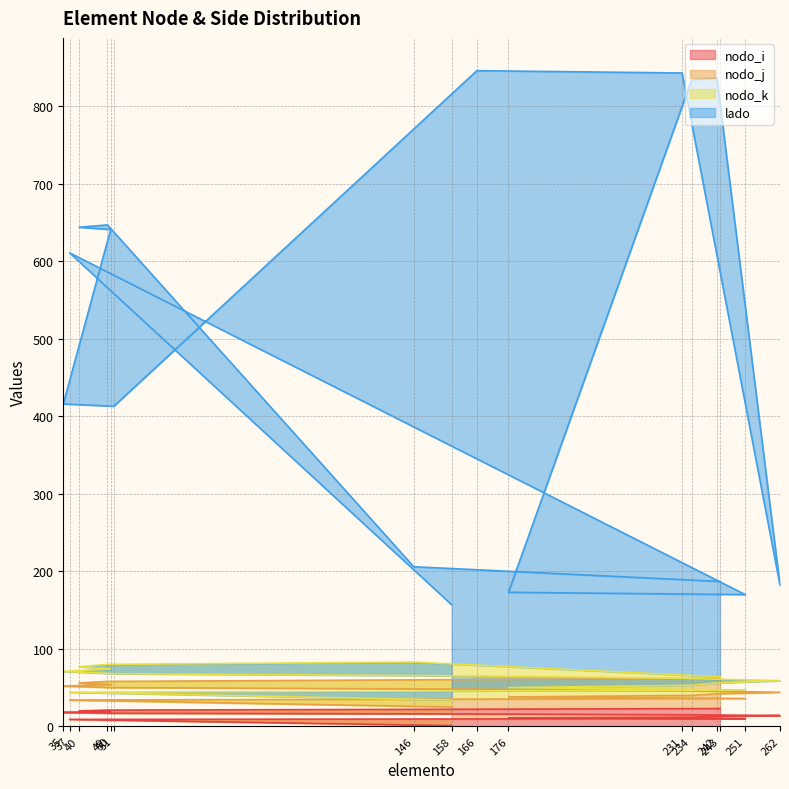

What is the difference between the lado values at 51 and 262?

231